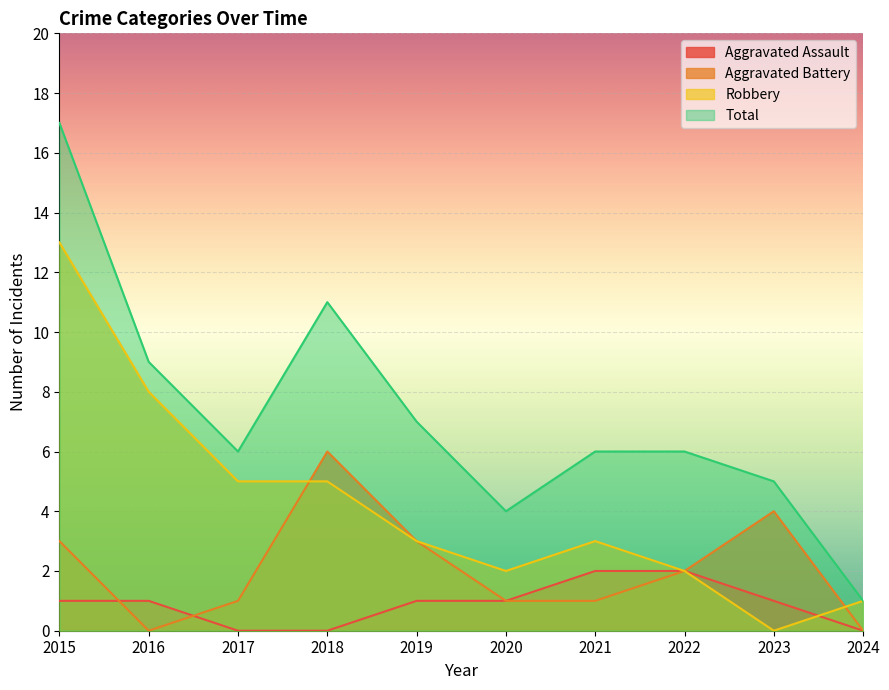

How many data points in Total are above 6?

4